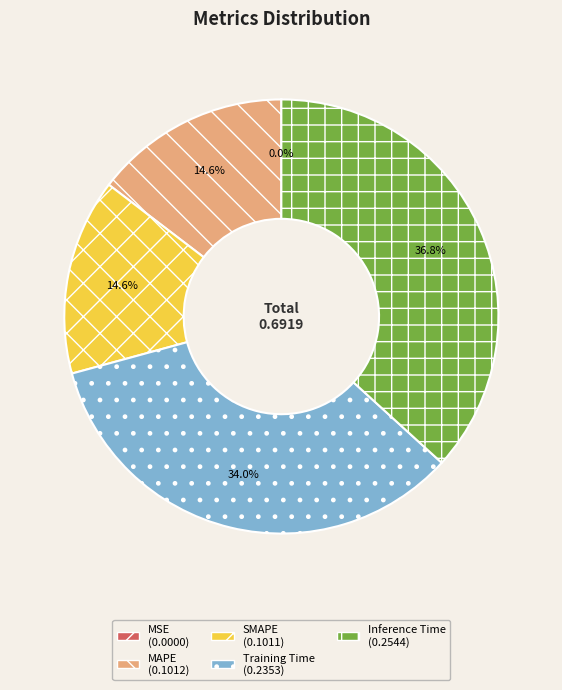

Combined, what portion of the pie is Training Time and SMAPE?

48.6%